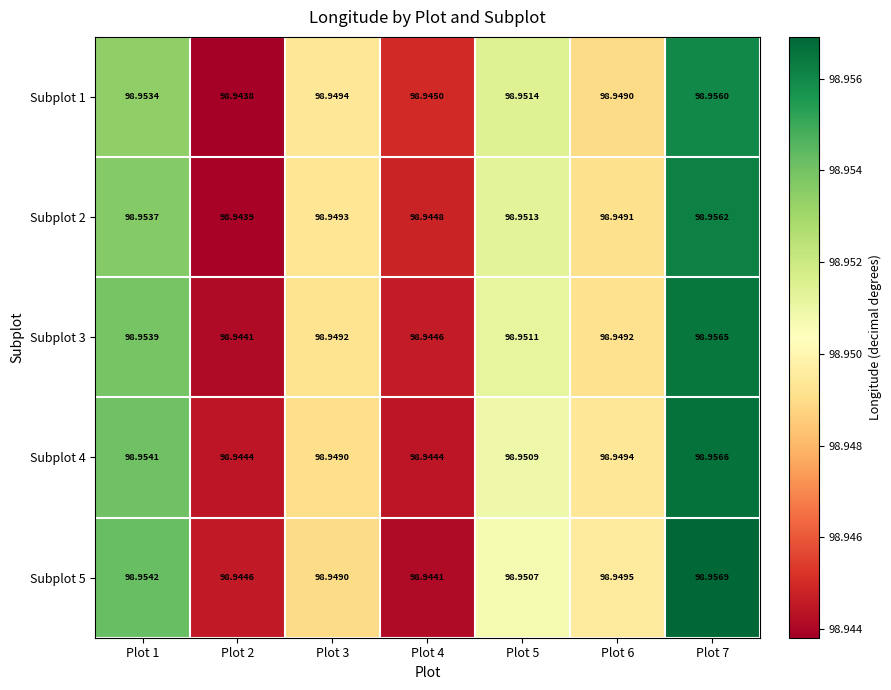

At how many categories does at least one series exceed 98?

7